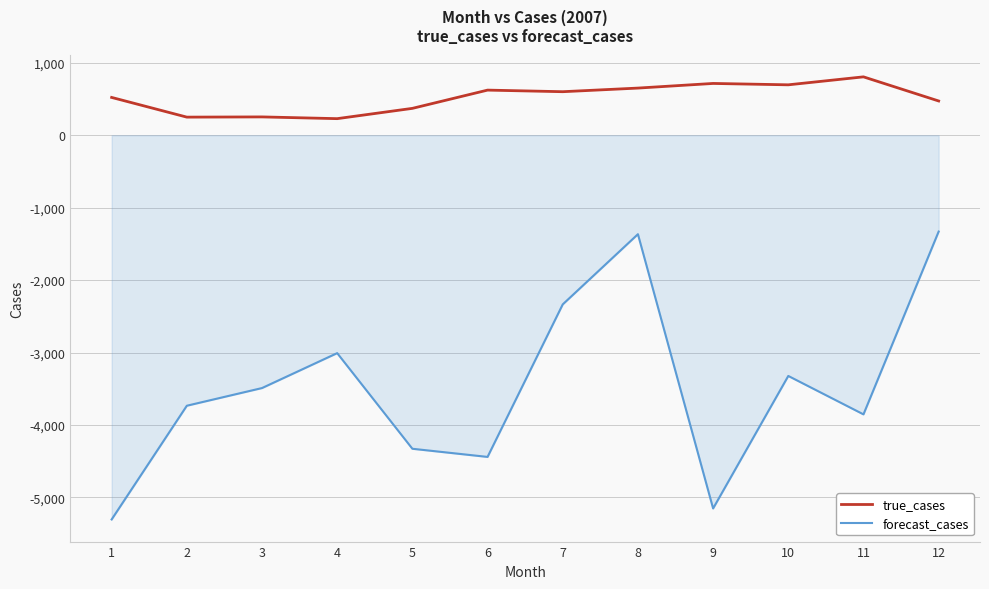

The true_cases series shows 539.2 at 11. True or false?

False